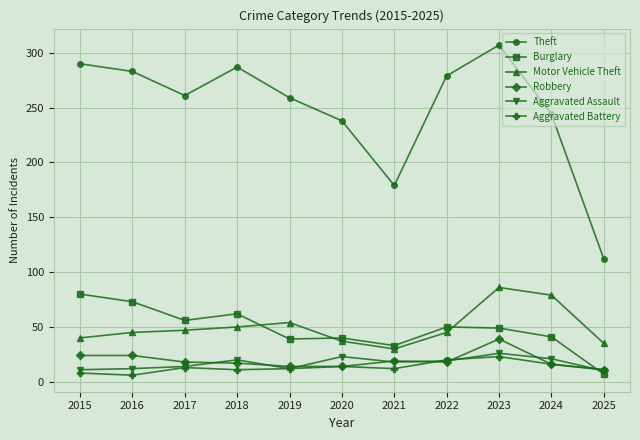

What is the value of the Motor Vehicle Theft point at the 7th from the left?

30